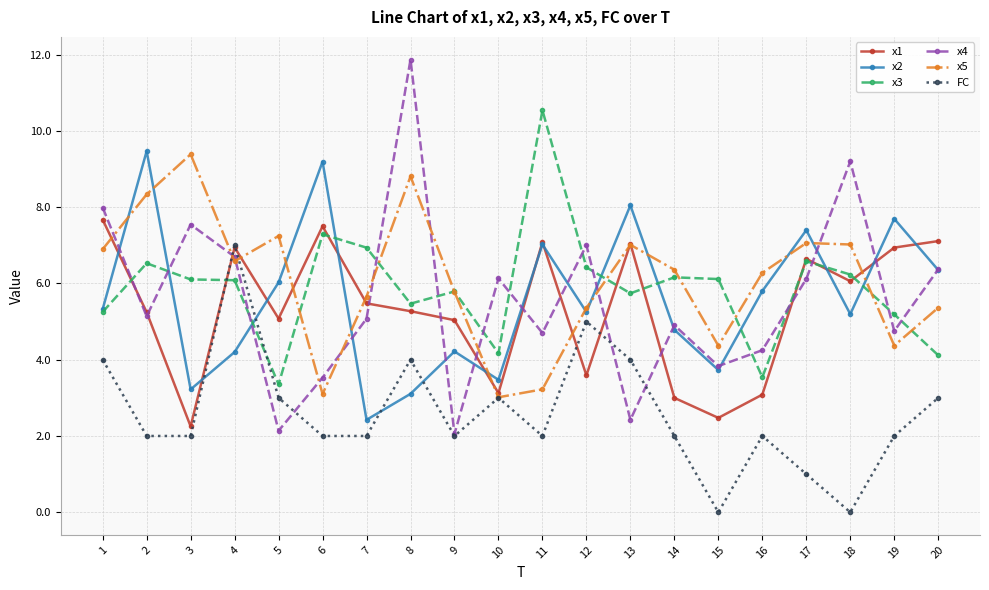

Between which two adjacent categories do x4 and x3 first intersect?

1 and 2